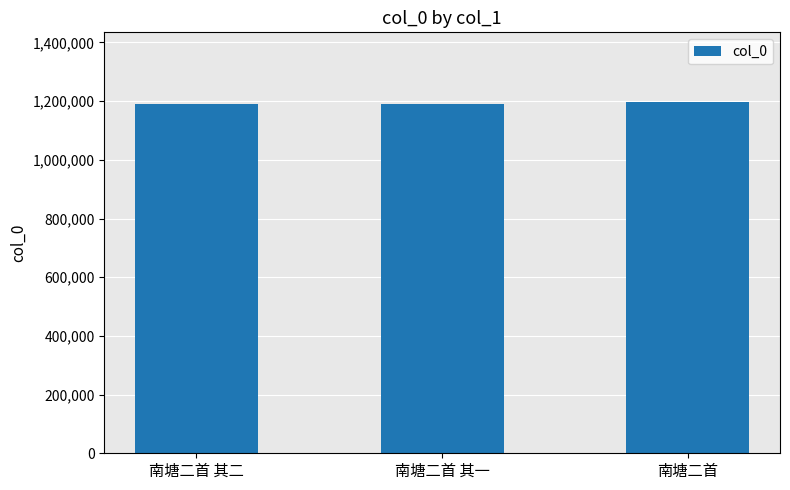

The chart shows a value of 363159 at 南塘二首. True or false?

False